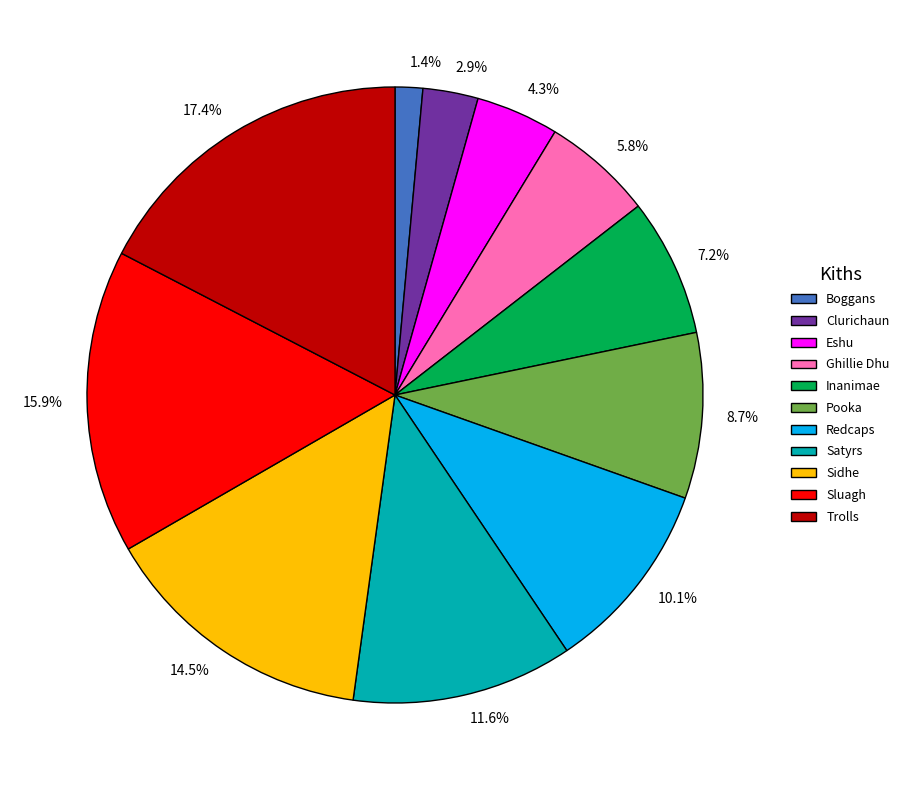

What is the ratio of the value at 15.9% to the value at 4.3%?

3.7